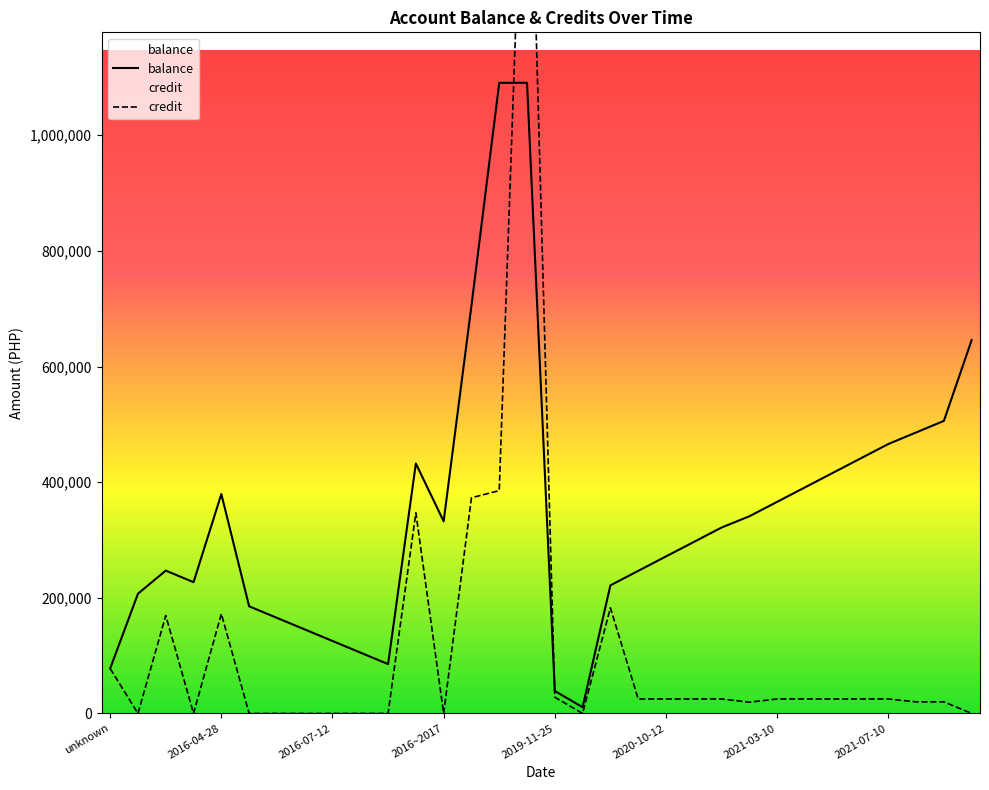

At how many categories does at least one series exceed 1333413?

1